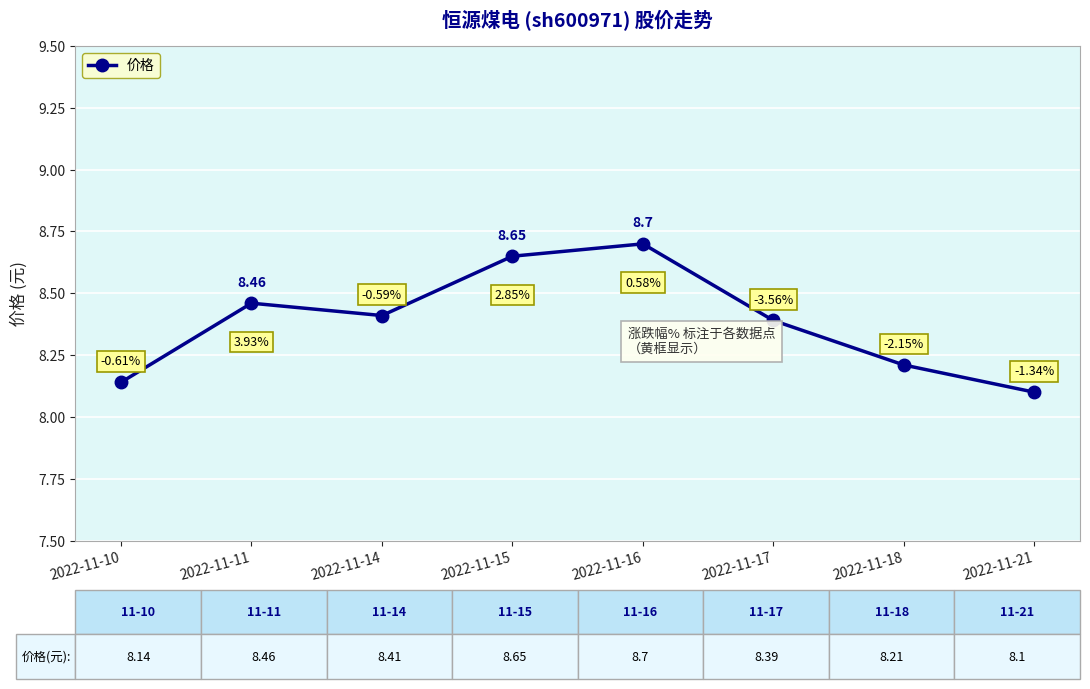

How many categories are shown in the chart?

8